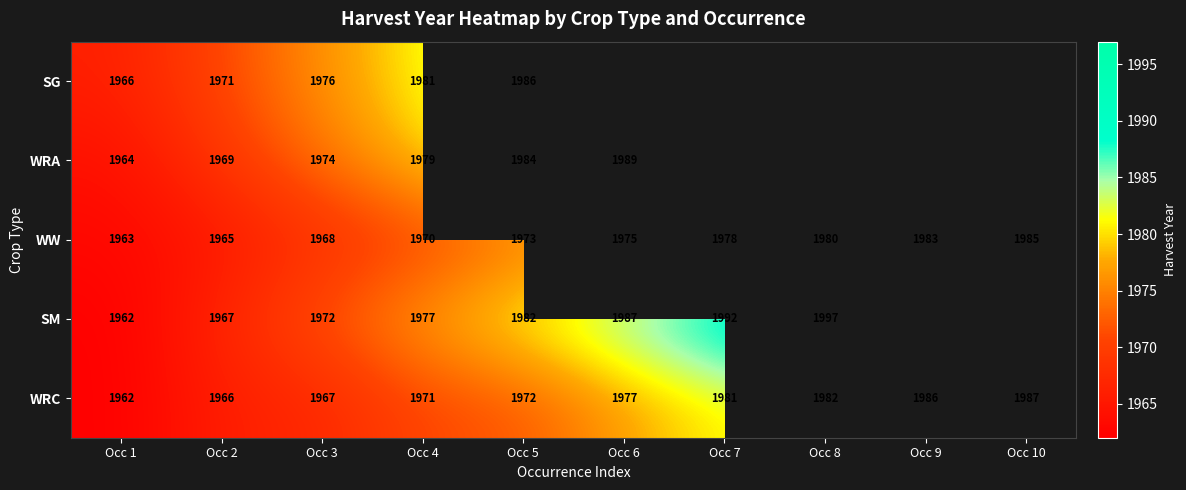

What is the spread (max minus min) of values at Occ 3?

9